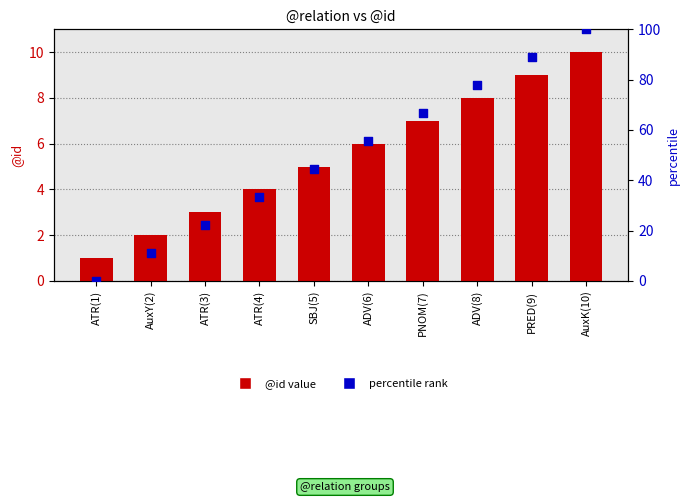

Is the value of @id (count) at AuxK(10) greater than the value of percentile rank at ADV(8)?

No